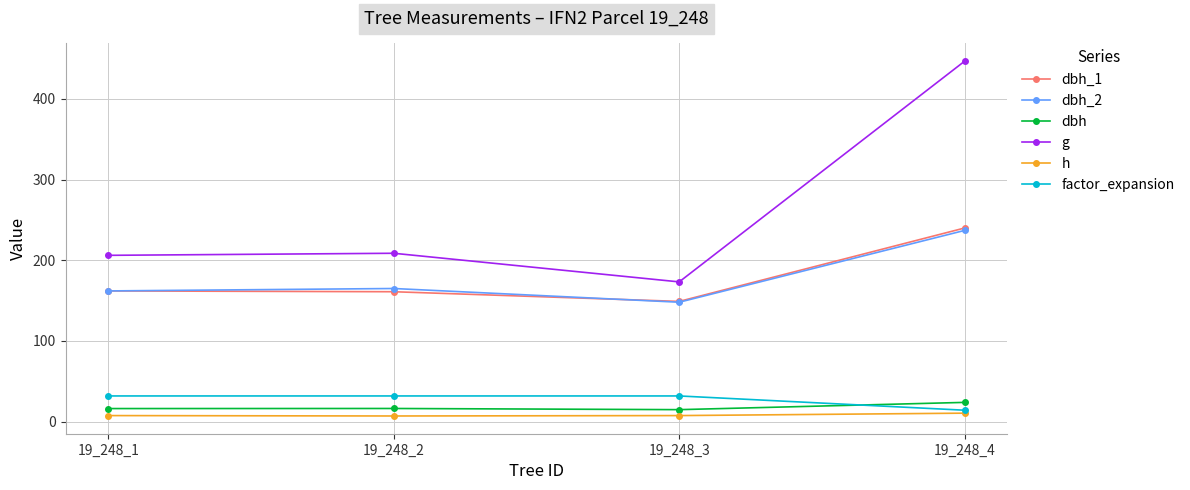

Which series has the largest range (max minus min)?

g